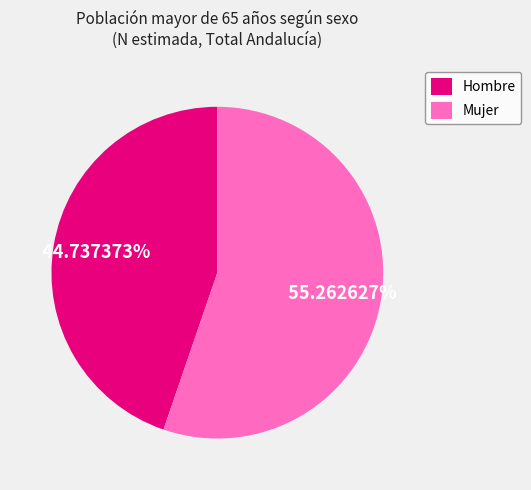

How much of the chart is everything except Mujer?

44.7%